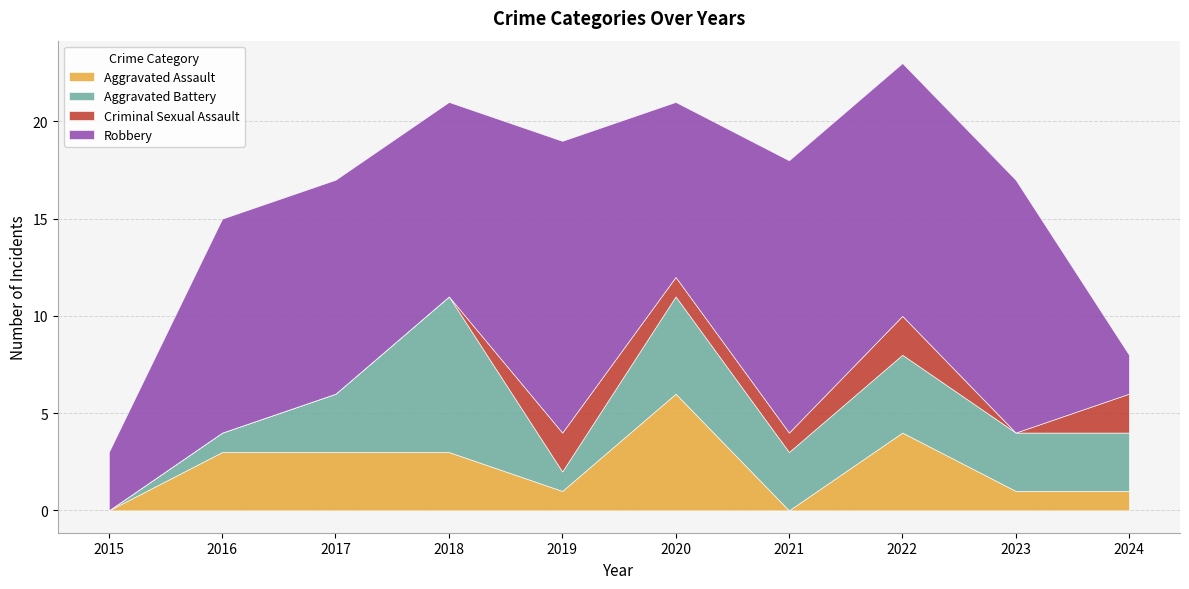

What is the difference between the maximum and minimum values in the Aggravated Assault series?

6